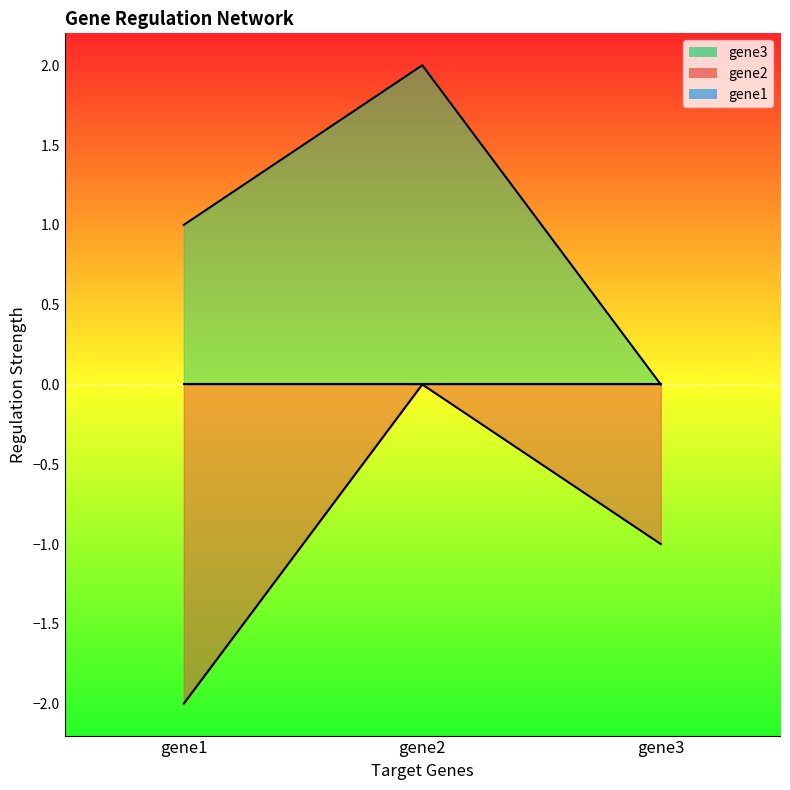

Is the value of gene2 at gene3 greater than the value of gene3 at gene2?

No